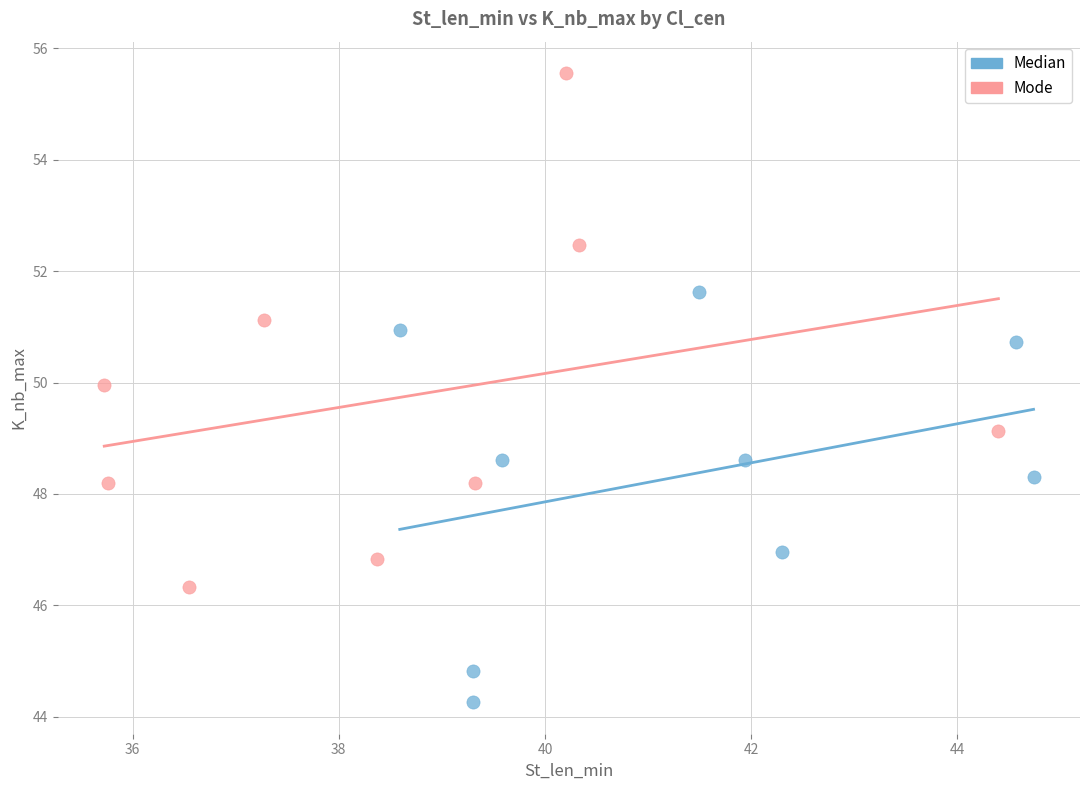

Which series reaches the maximum Y coordinate?

Mode